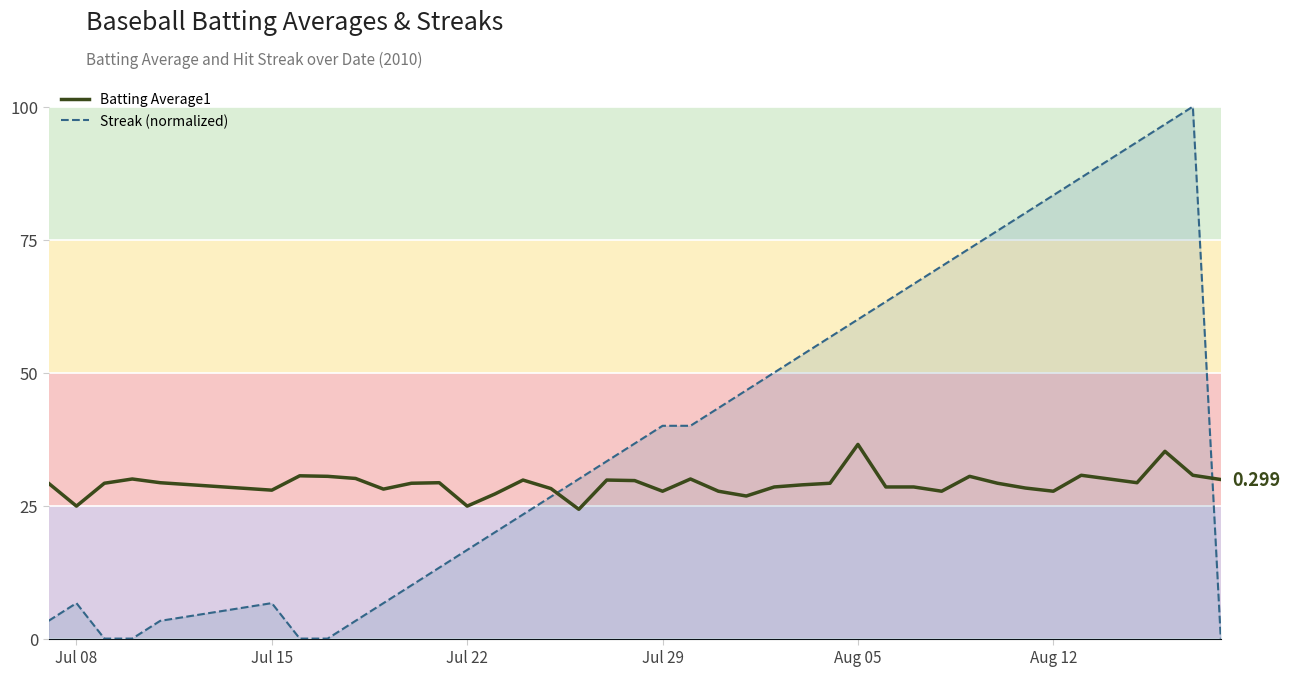

Count the number of data series in this chart.

2